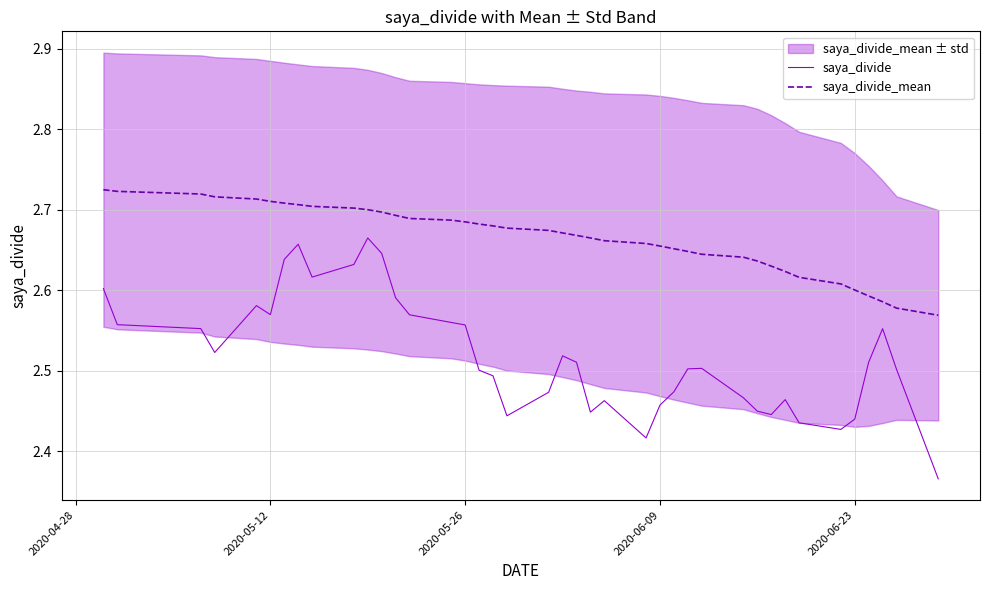

True or false: saya_divide and saya_divide_mean cross at least once.

False